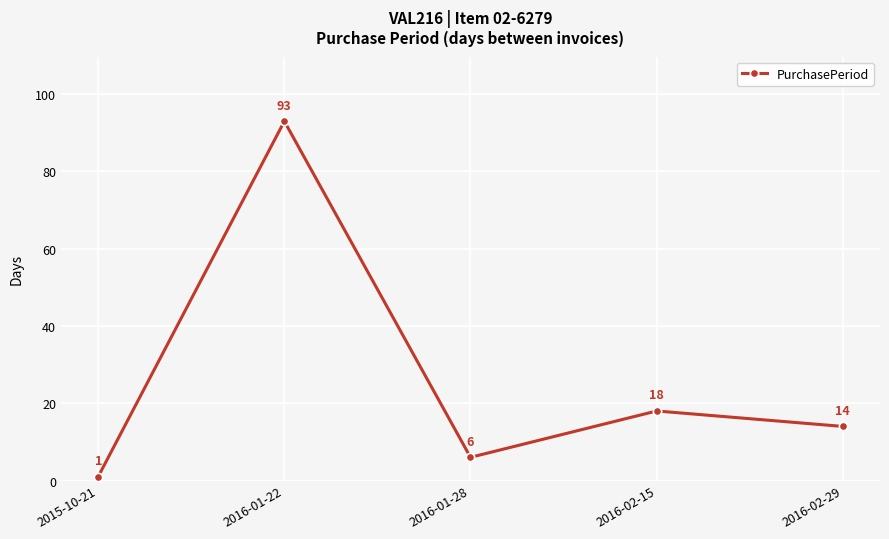

What is the value of the 5th point from the left?

14